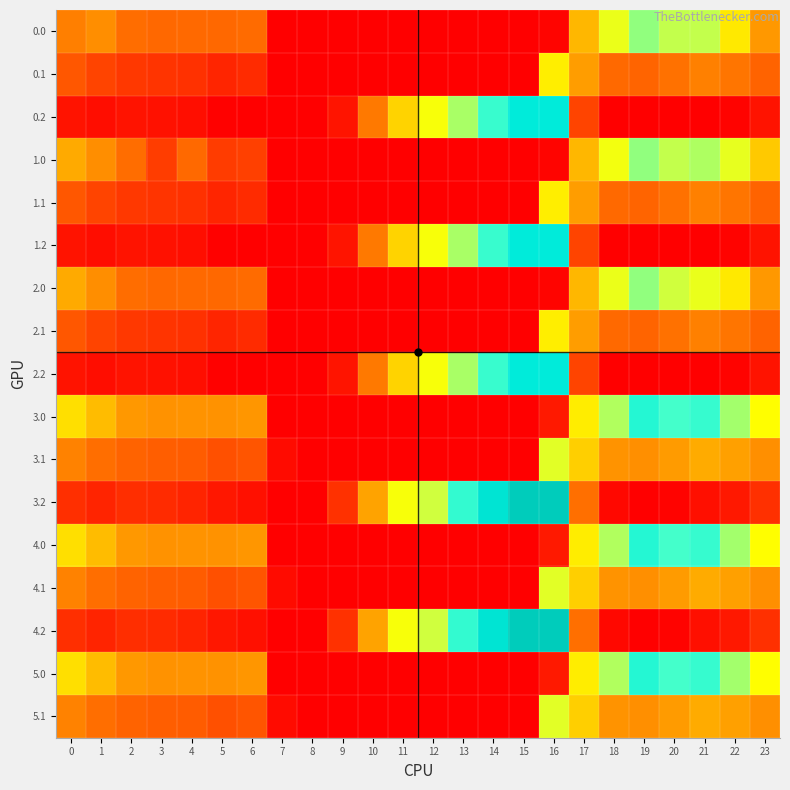

Which label corresponds to the smallest value in the chart?

7